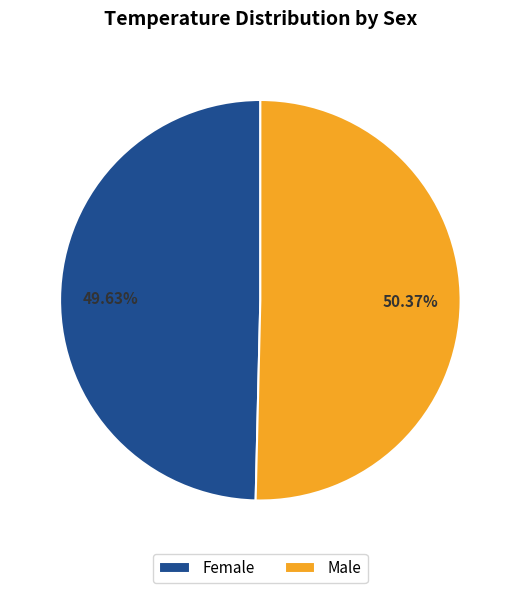

To the nearest percent, what is the difference between the largest and smallest slice percentages?

1%